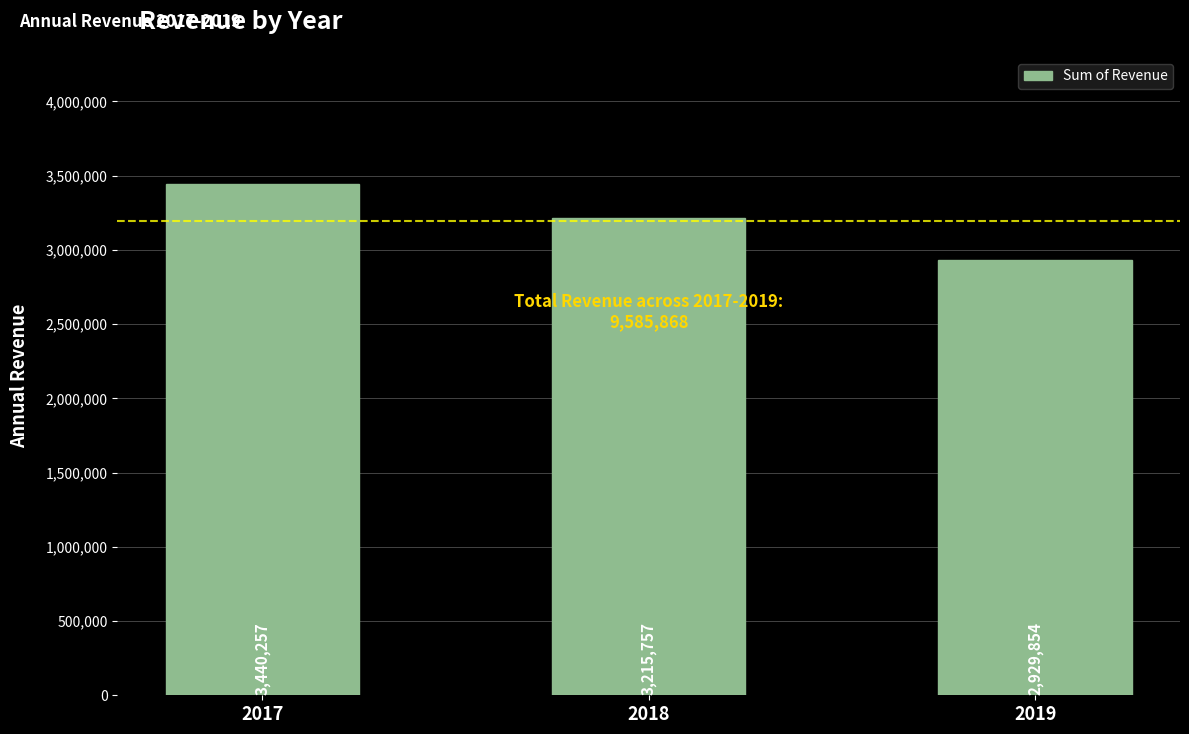

What is the change in value from 2018 to 2019?

-285903